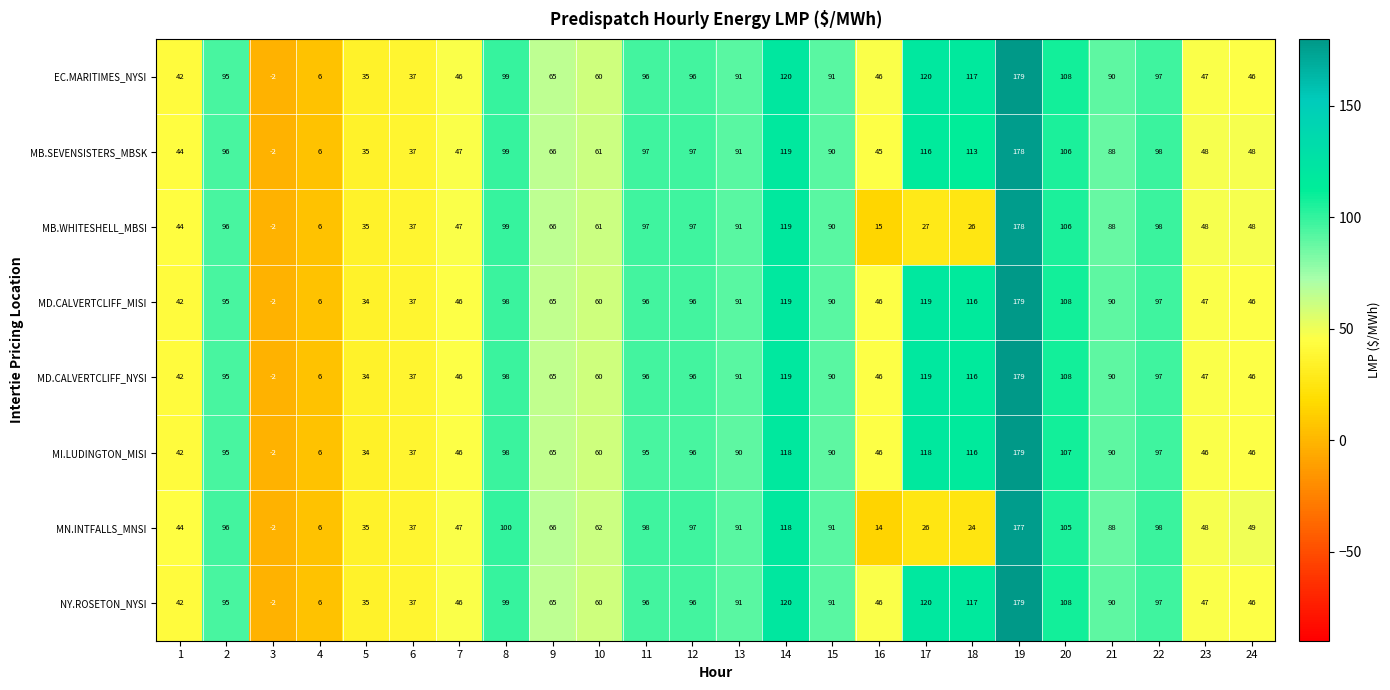

What is the greatest value displayed?

179